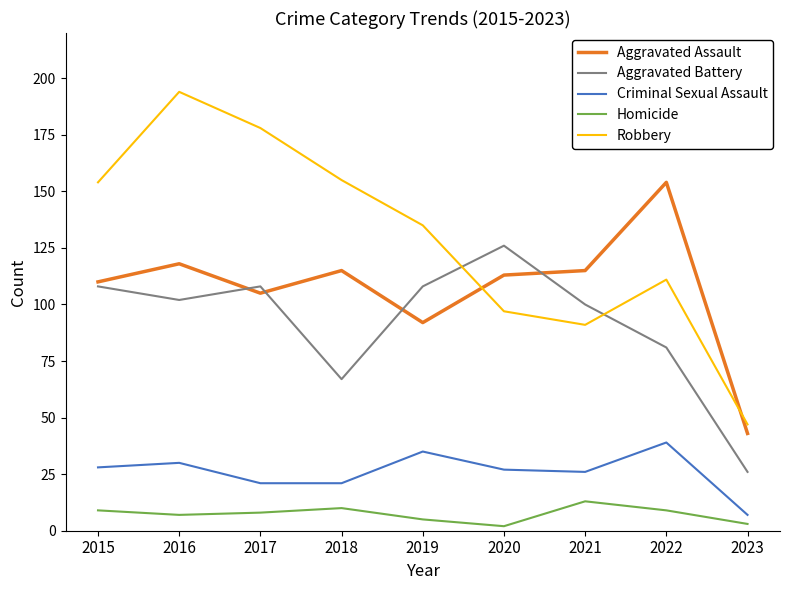

At which label does Aggravated Battery reach its minimum?

2023